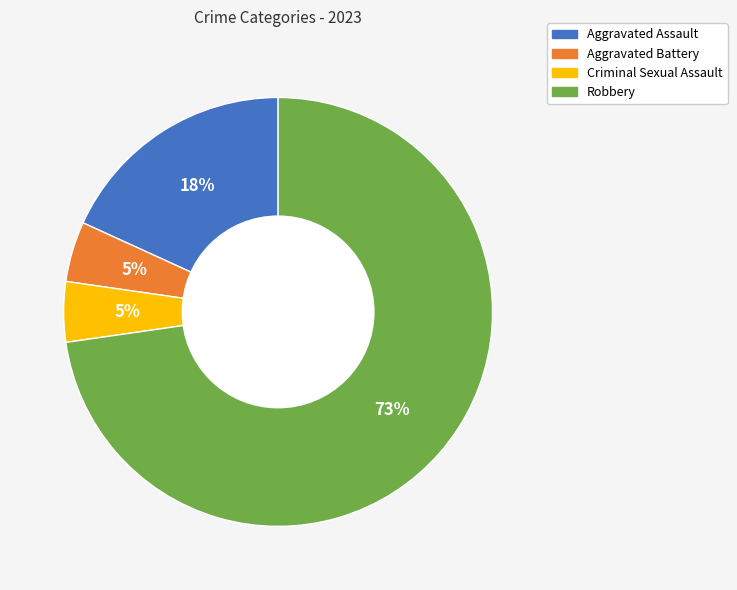

Is Aggravated Battery the majority of the pie?

No